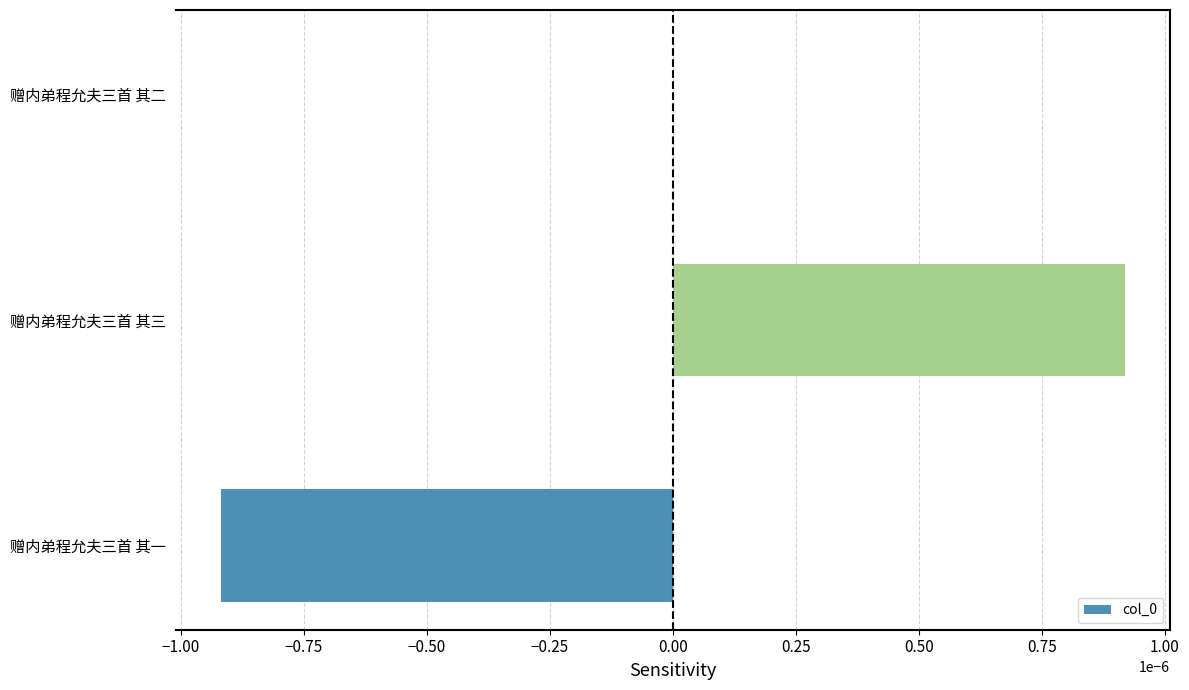

Which has a higher value, 赠内弟程允夫三首 其二 or 赠内弟程允夫三首 其三?

赠内弟程允夫三首 其三